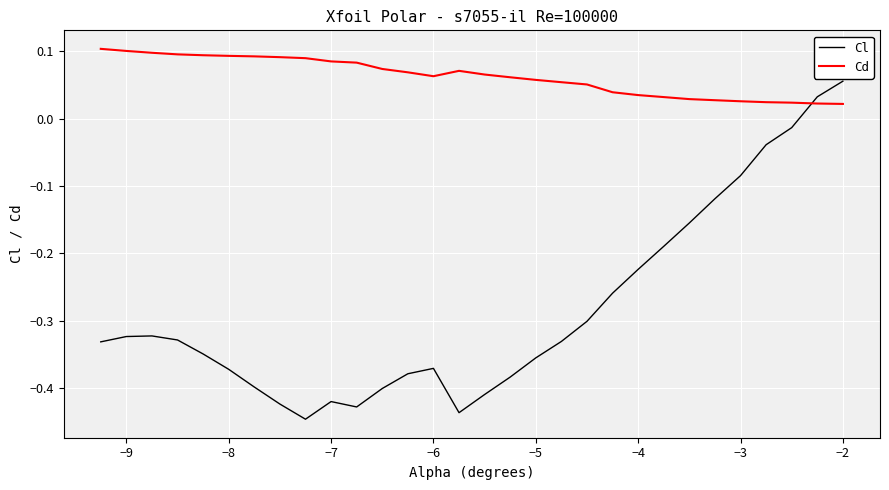

What is the difference between the maximum and minimum values in the Cl series?

0.5